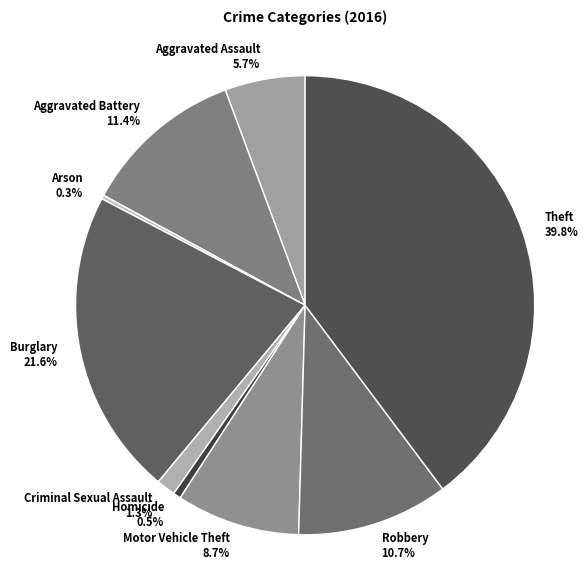

Does Aggravated Assault 5.7% represent more than half of the total?

No